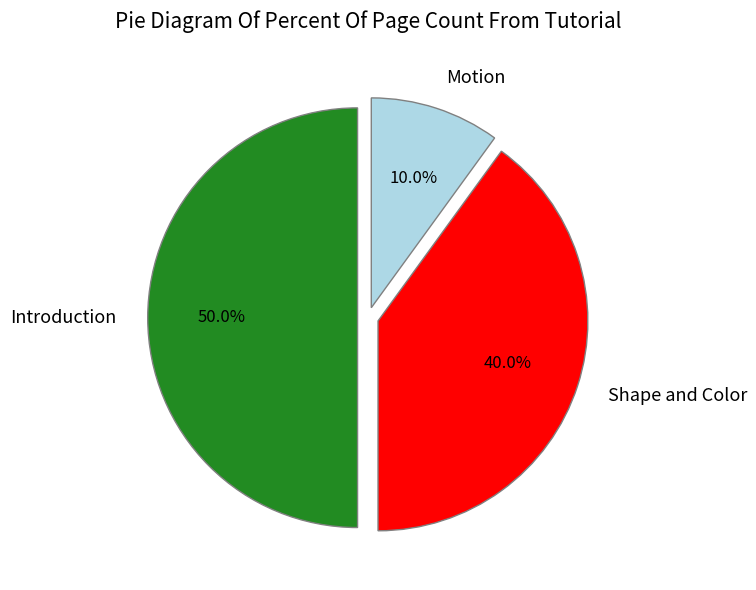

True or false: Shape and Color accounts for 40% of the total.

True